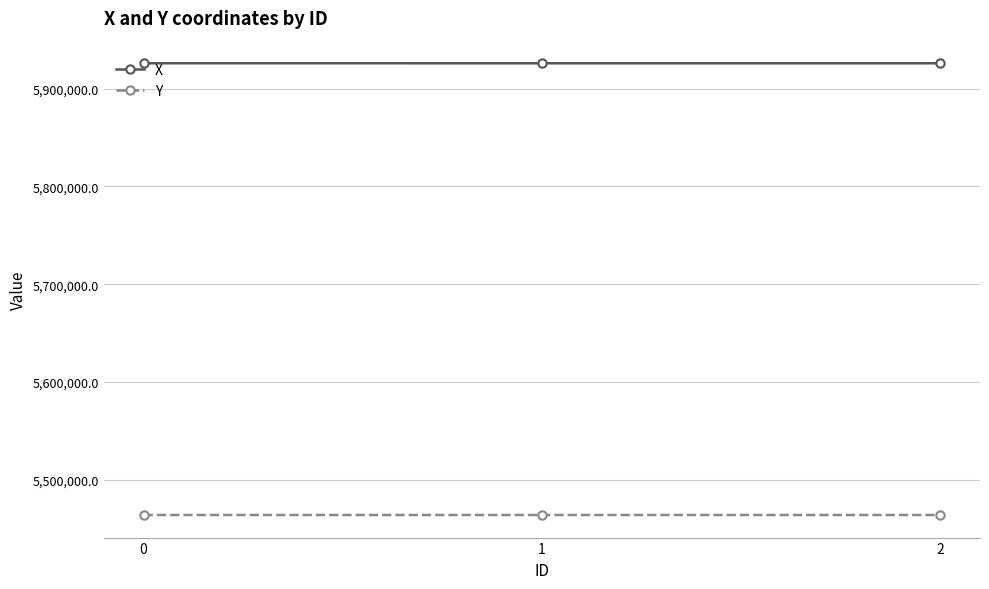

What is the lowest value of the Y series?

5464053.5